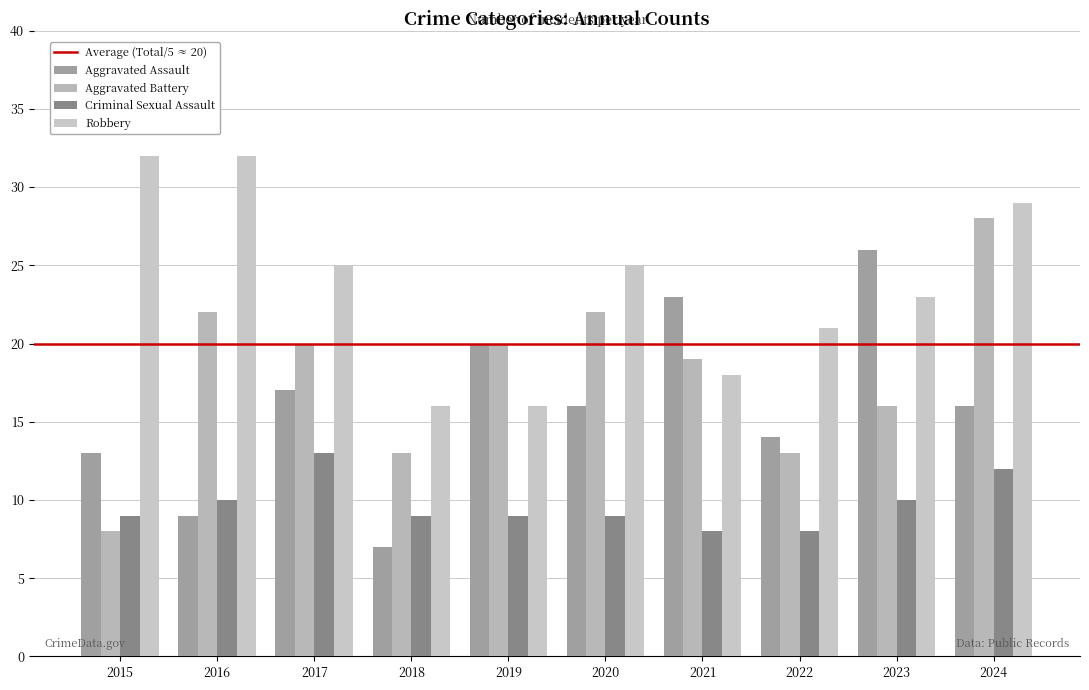

Rank the categories by Aggravated Assault value from lowest to highest.

2018, 2016, 2015, 2022, 2020, 2024, 2017, 2019, 2021, 2023